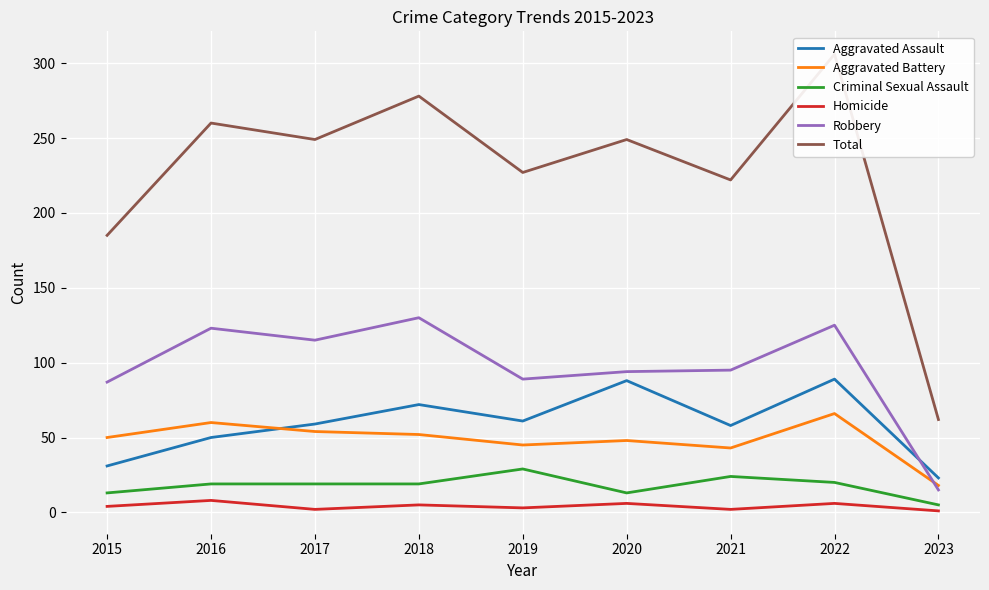

The Robbery series shows 125 at 2022. True or false?

True